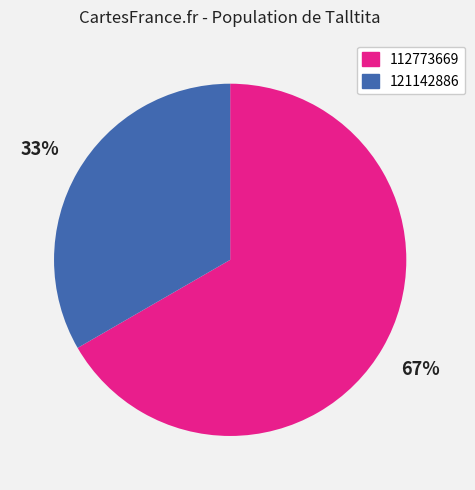

Which slice represents more than half of the pie?

112773669